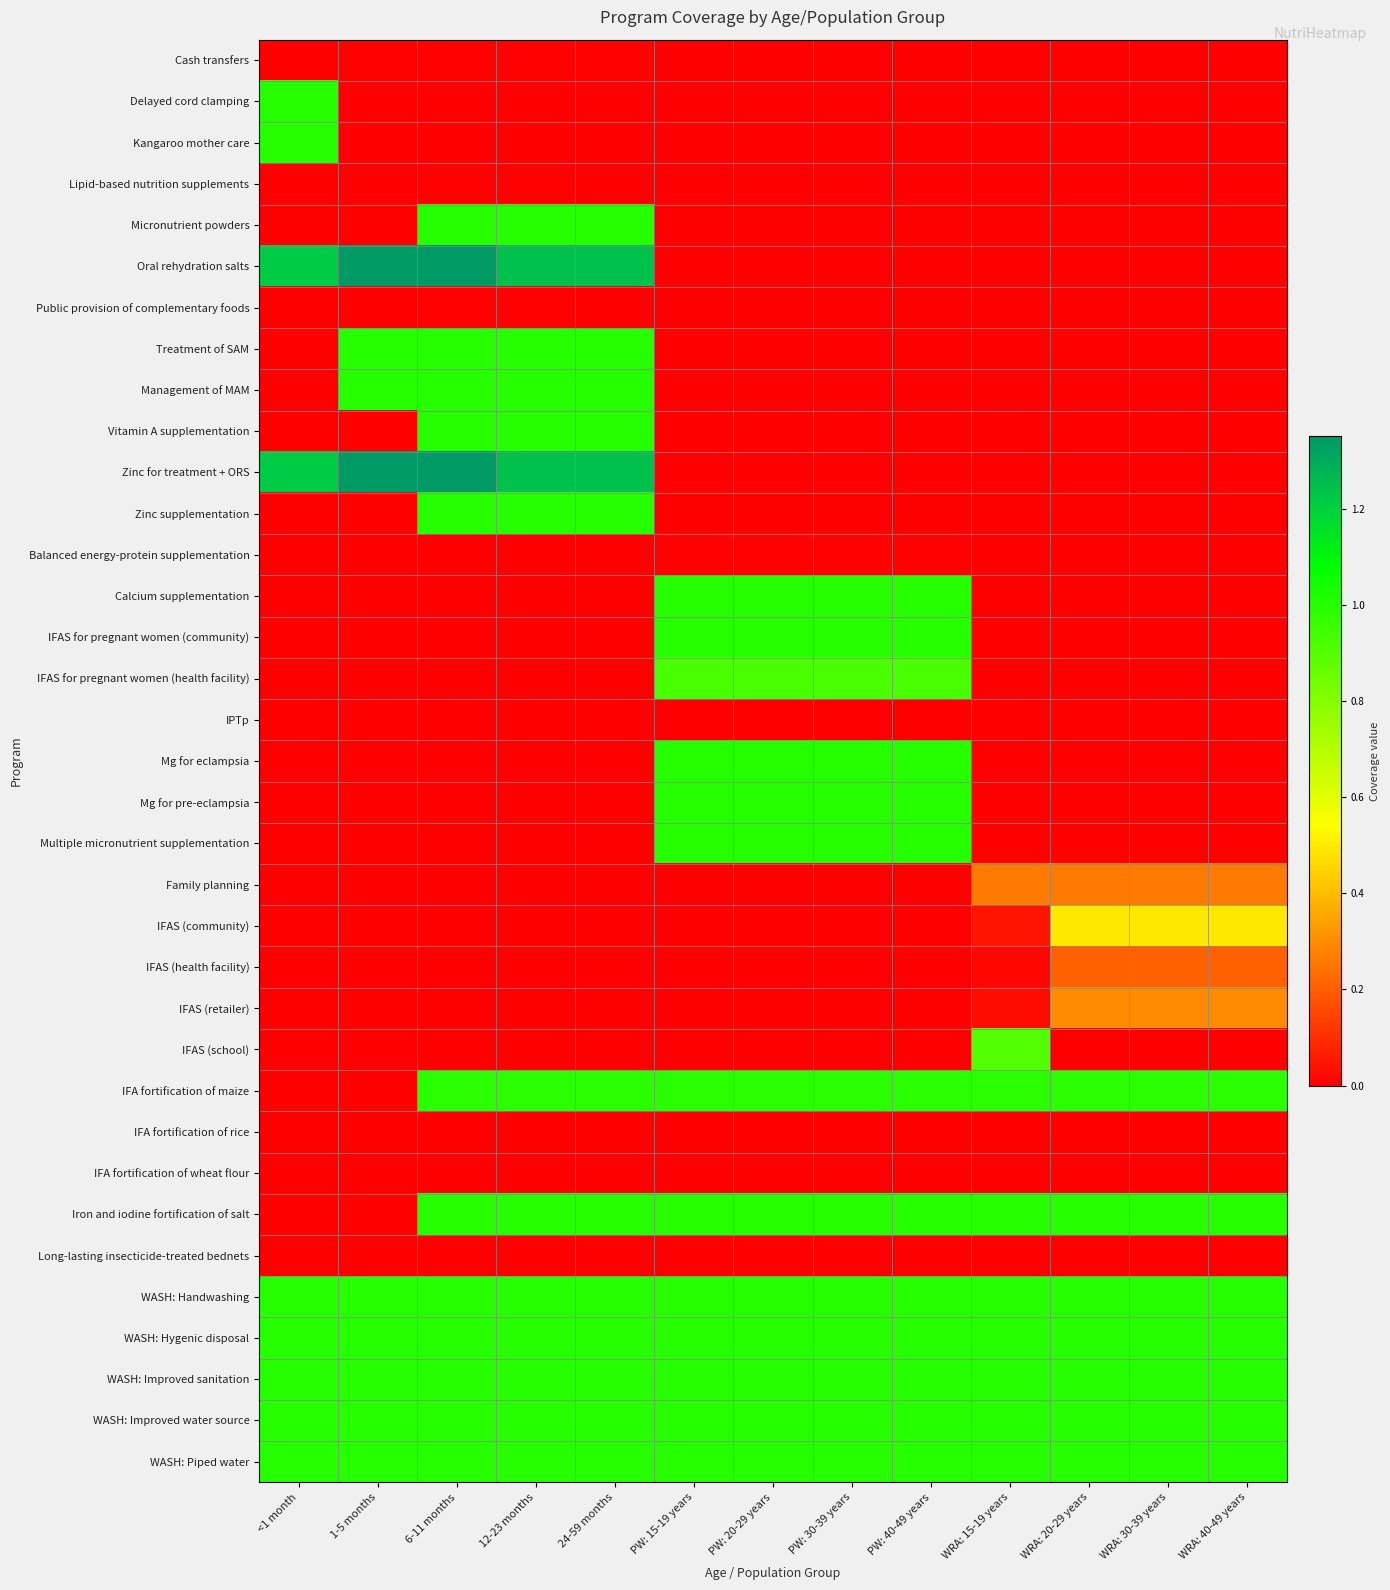

At which category does the chart reach its peak across all series?

1-5 months